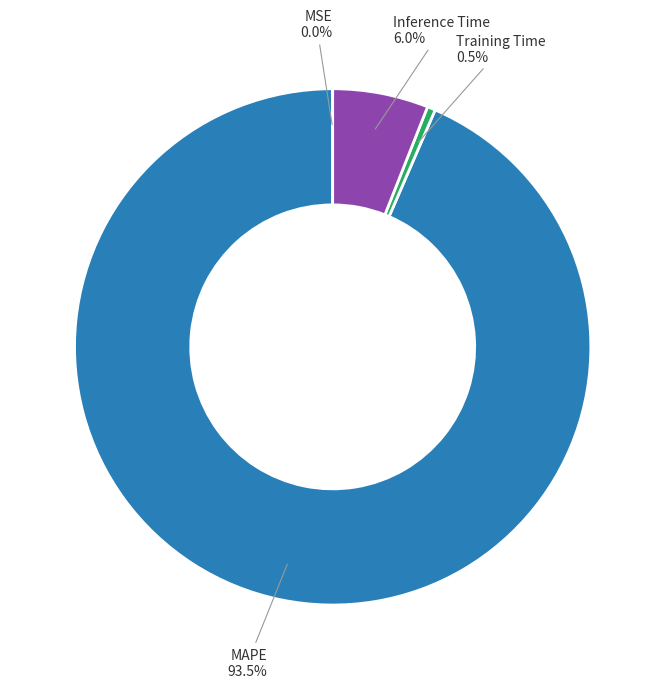

Is there a majority slice in this chart?

Yes